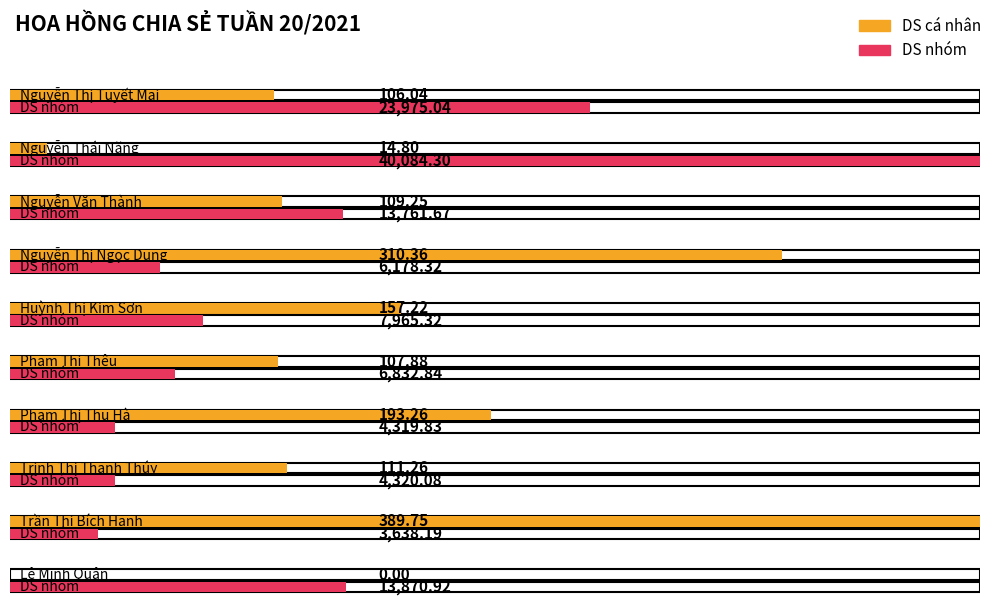

How many bars are there in each group?

2